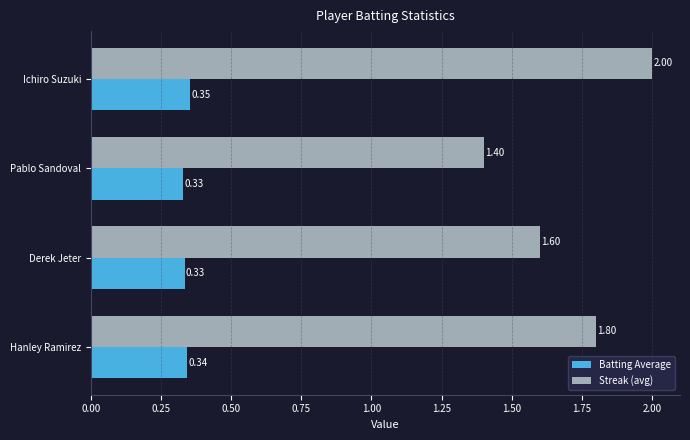

Which category has the highest value in the Streak (avg) series?

Ichiro Suzuki